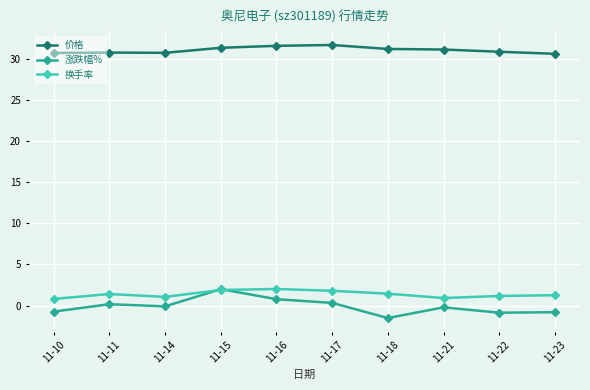

Is the value of 价格 at 11-16 greater than the value of 换手率 at 11-21?

Yes